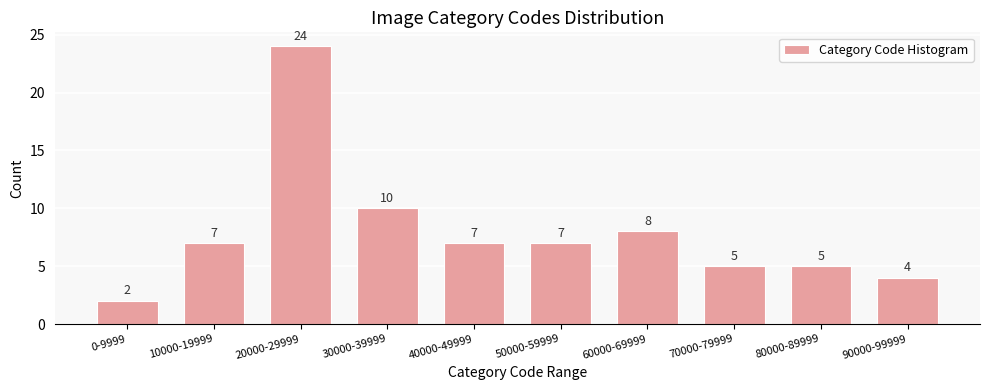

Reading left to right, list all the values displayed in this chart.

2	7	24	10	7	7	8	5	5	4